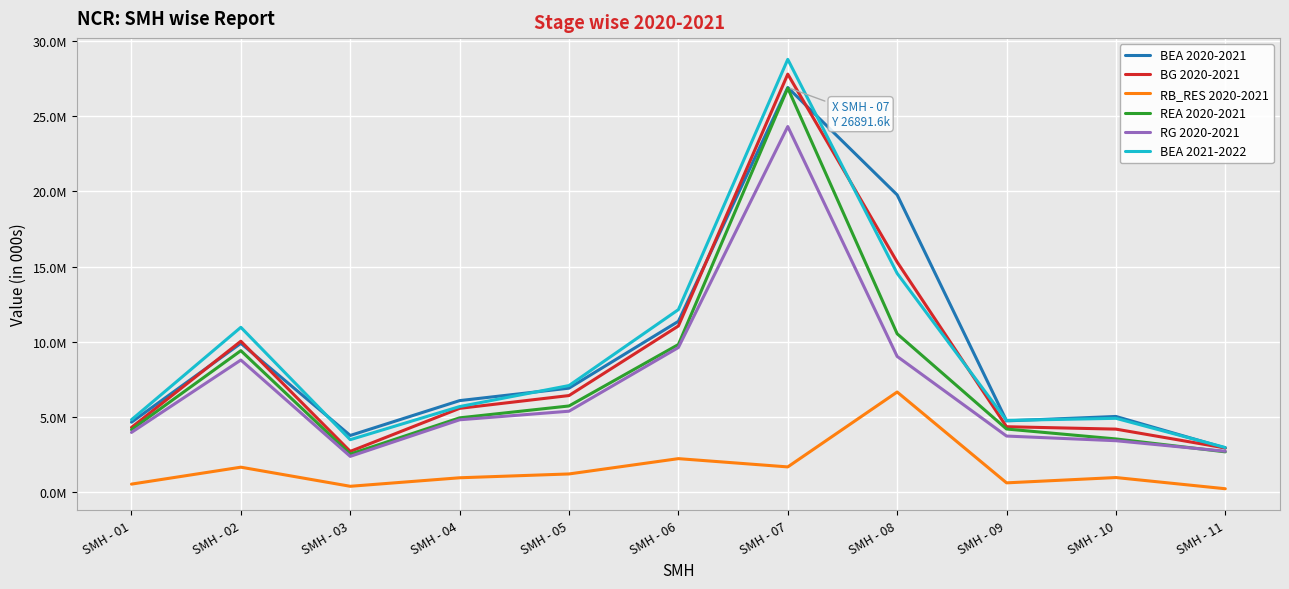

What is the approximate value of RG 2020-2021 at SMH - 02, to the nearest 10?

8790000